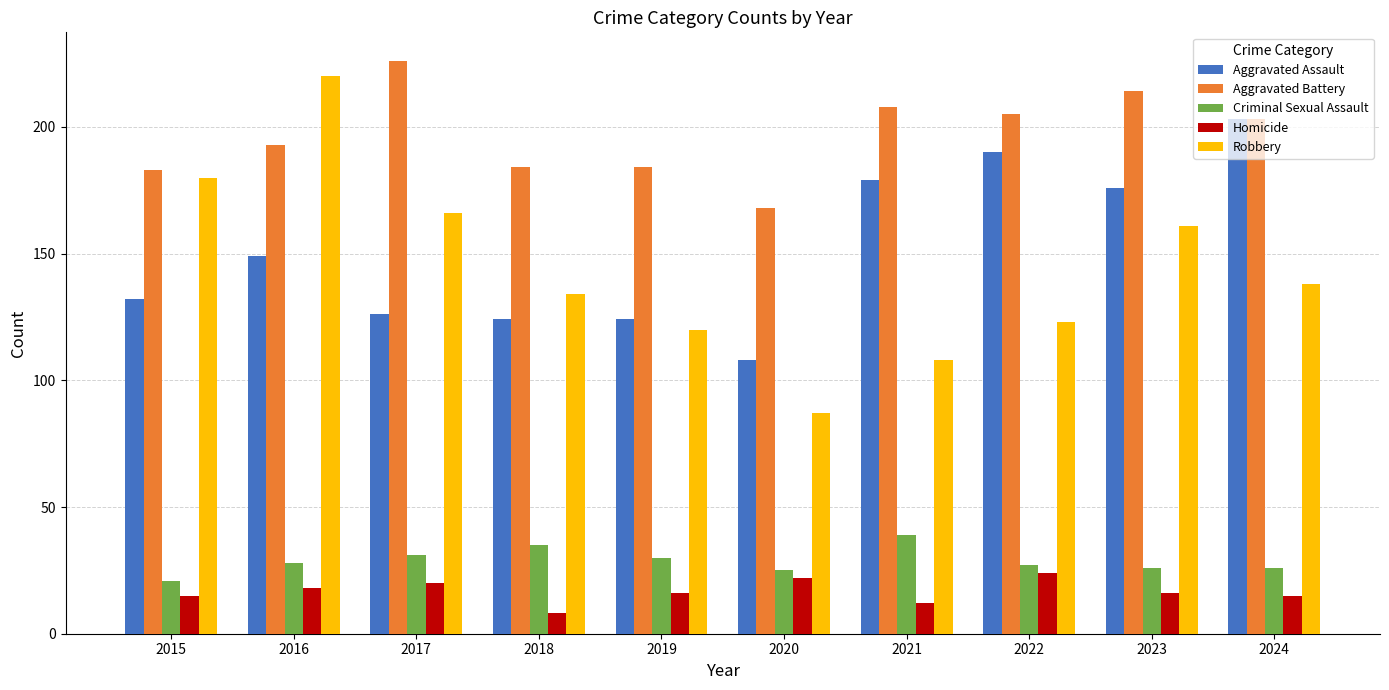

Is it true that Criminal Sexual Assault equals 14 at 2020?

False